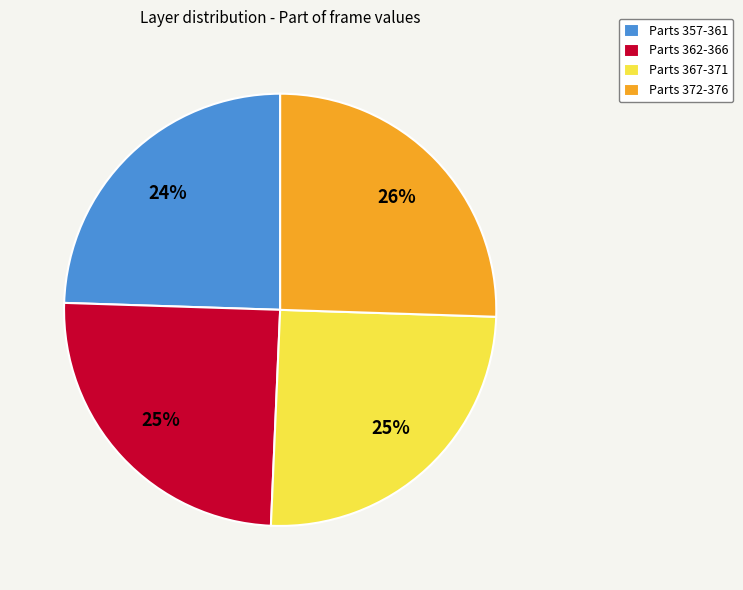

Is there any slice that represents more than half of the pie?

No